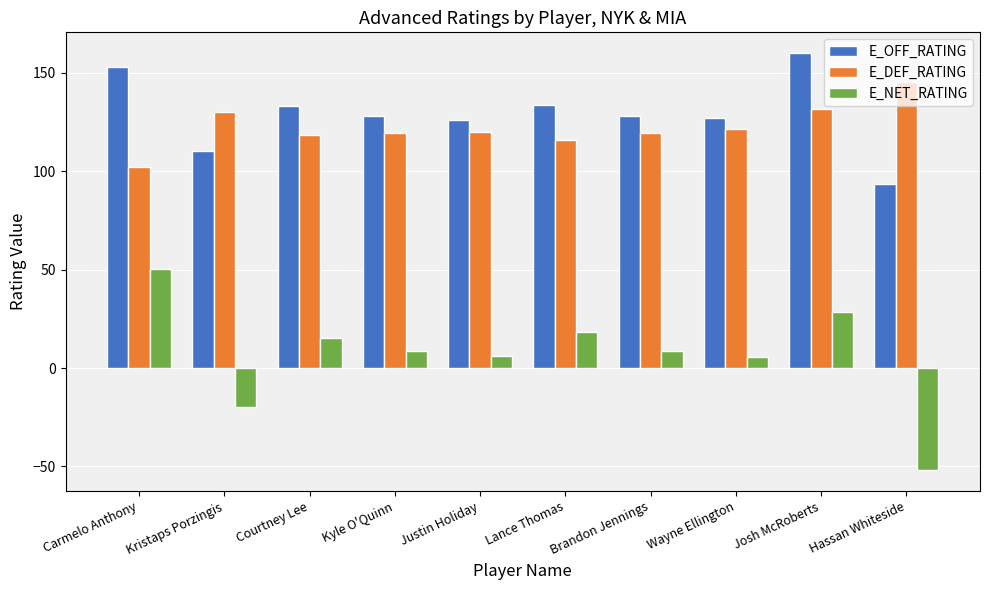

The value of E_OFF_RATING at Hassan Whiteside is 93.5. True or false?

True